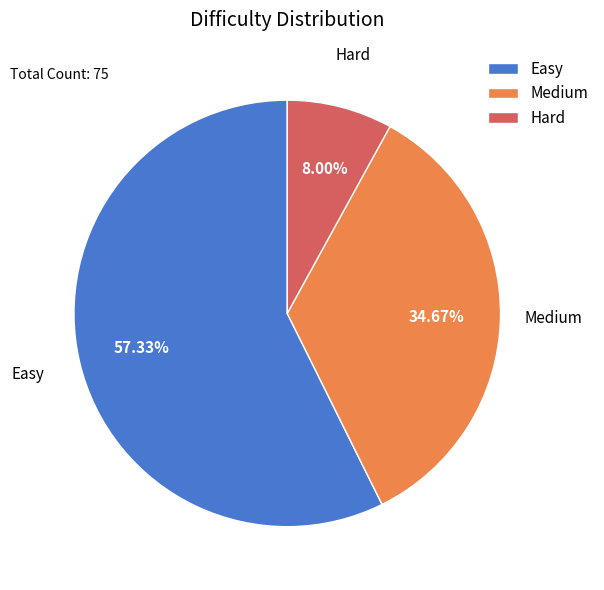

Is Easy the majority of the pie?

Yes